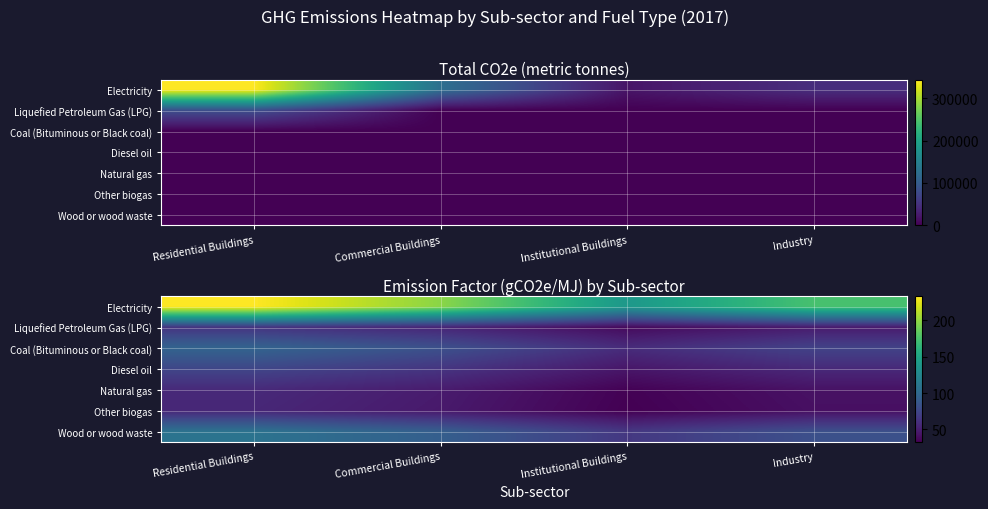

Count the number of categories in the chart.

4